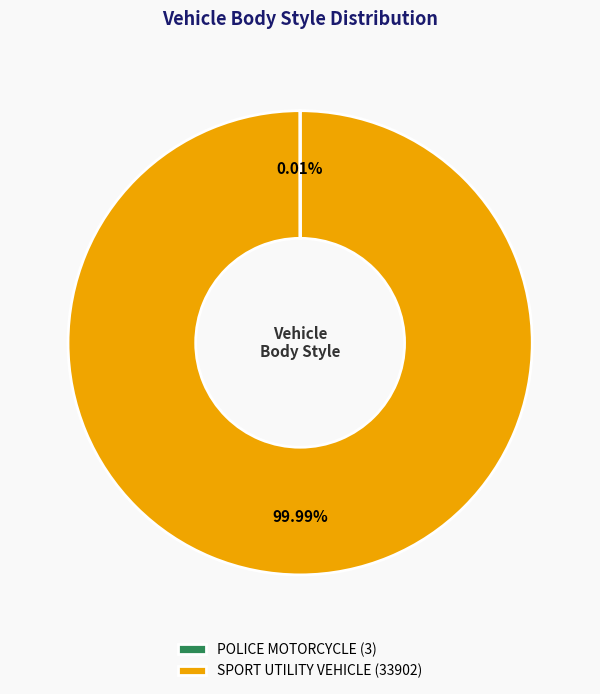

Is there any slice that represents more than half of the pie?

Yes